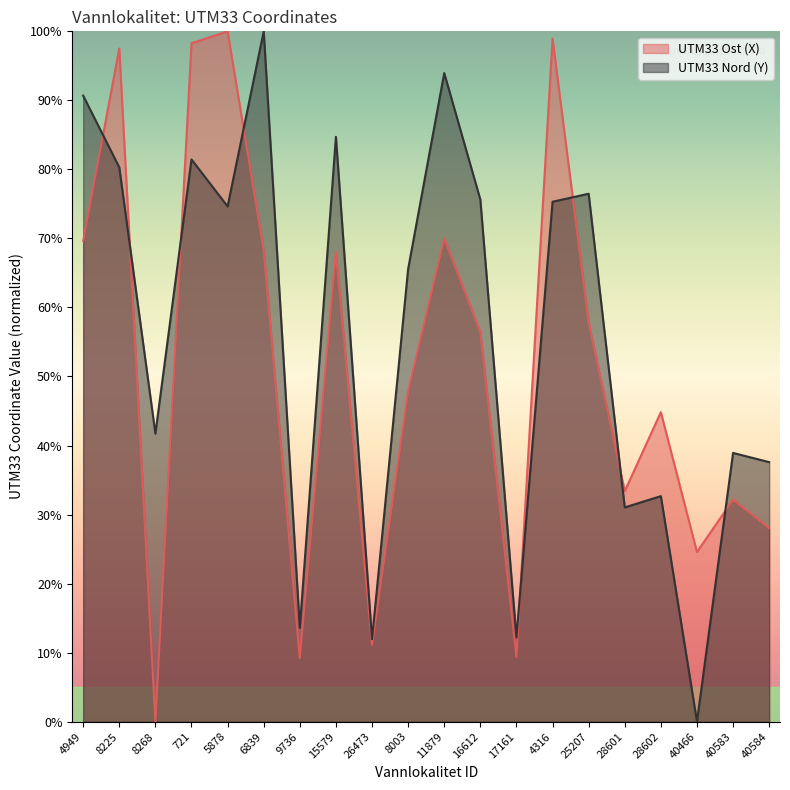

How many values in the UTM33 Nord (Y) series exceed 74?

10